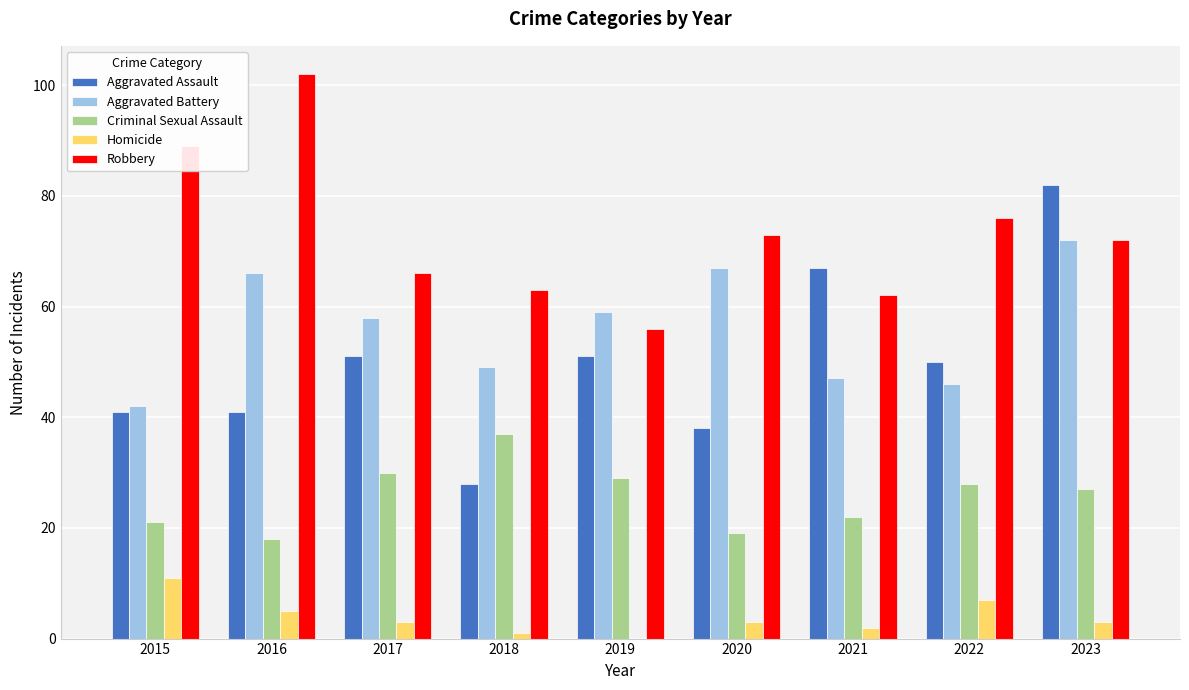

Read the Robbery value at 2021.

62